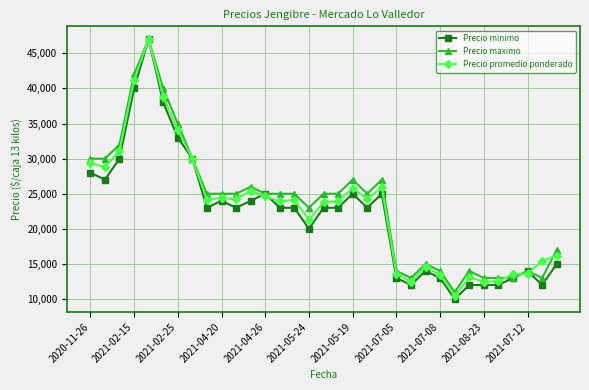

What are all the series names shown in the legend?

Precio minimo, Precio maximo, Precio promedio ponderado